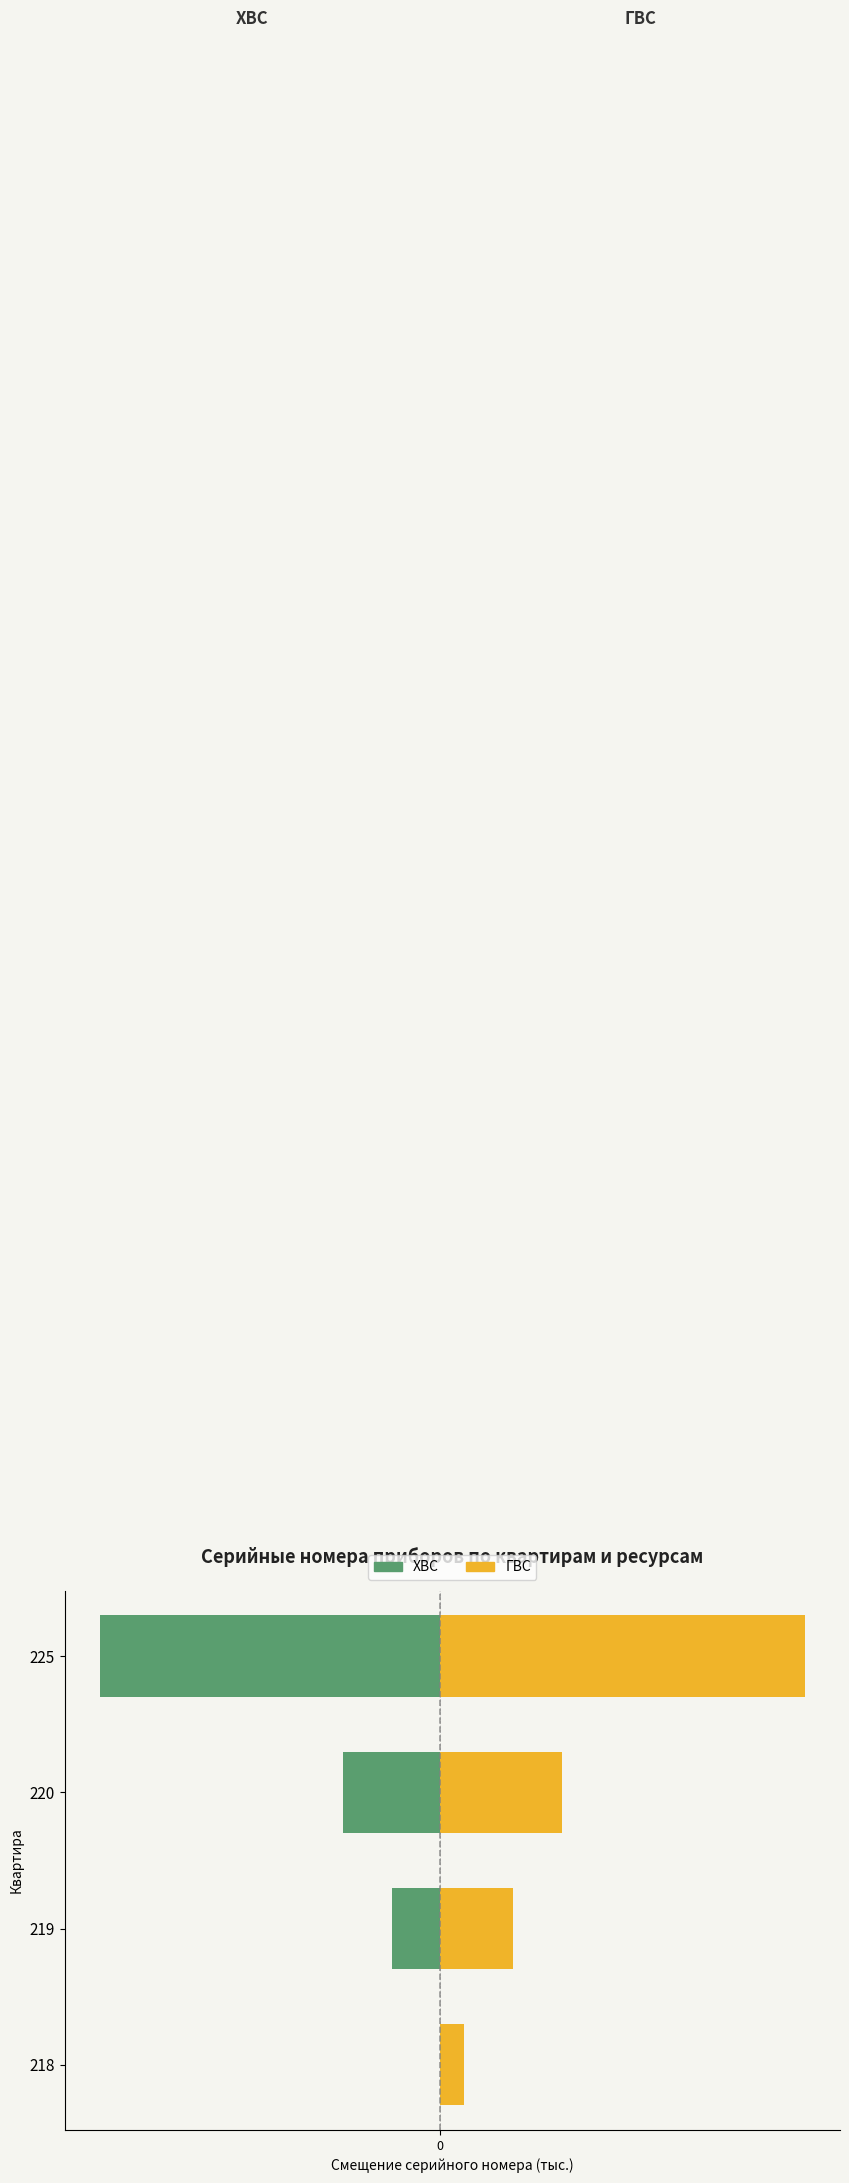

How many bars are there in total?

8